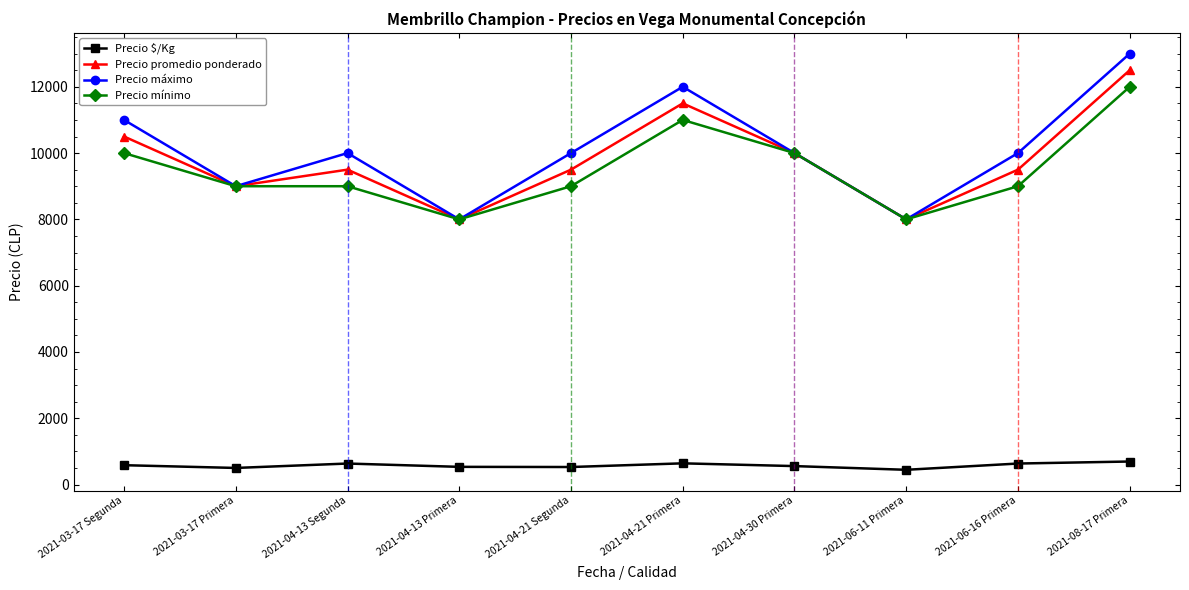

The value of Precio mínimo at 2021-04-21 Segunda is 9000. True or false?

True